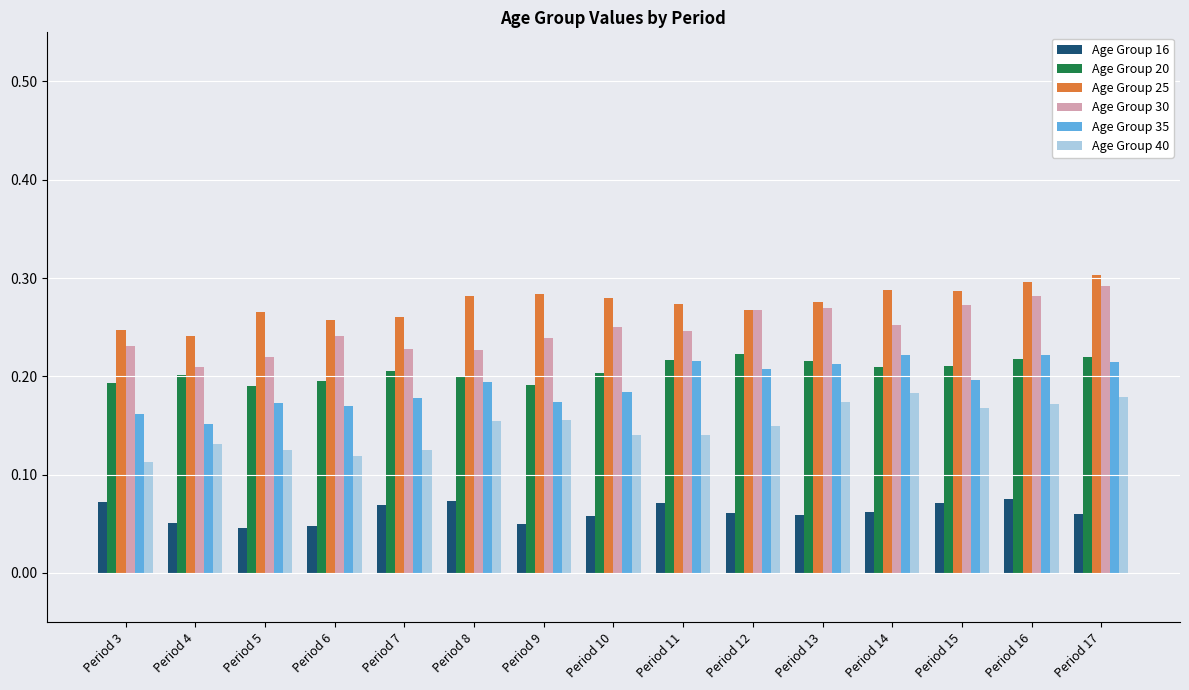

How many Age Group 25 values are between 0 and 1?

15